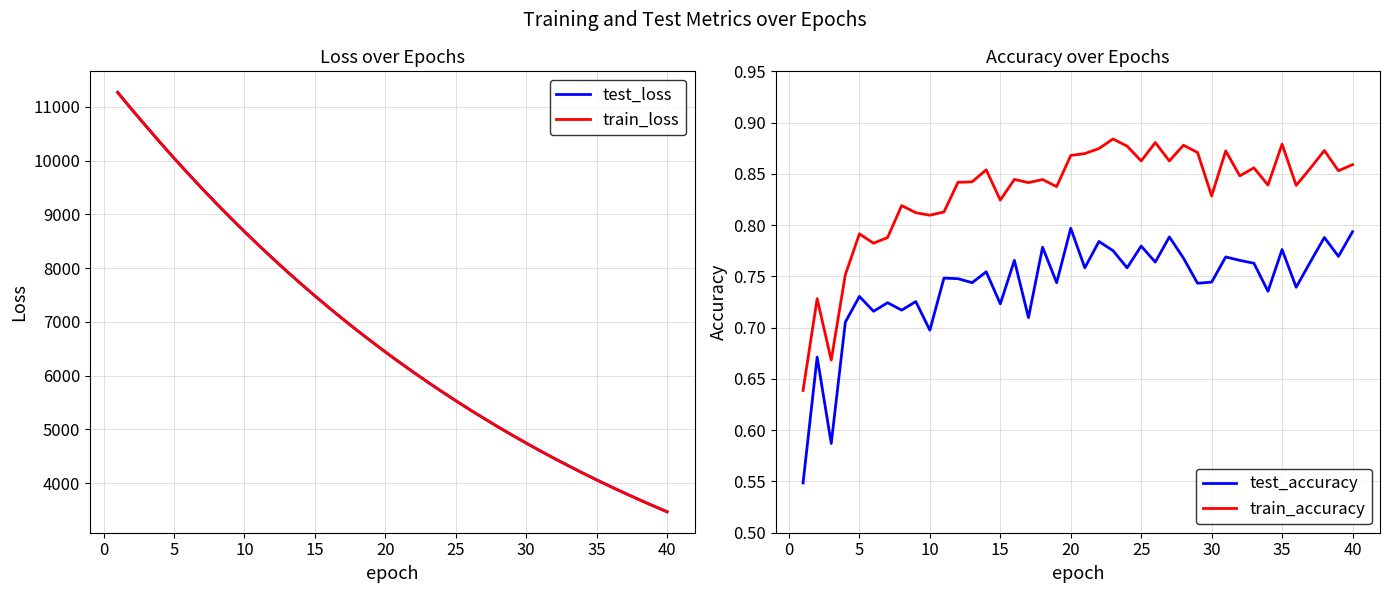

True or false: train_accuracy and test_accuracy cross at least once.

False